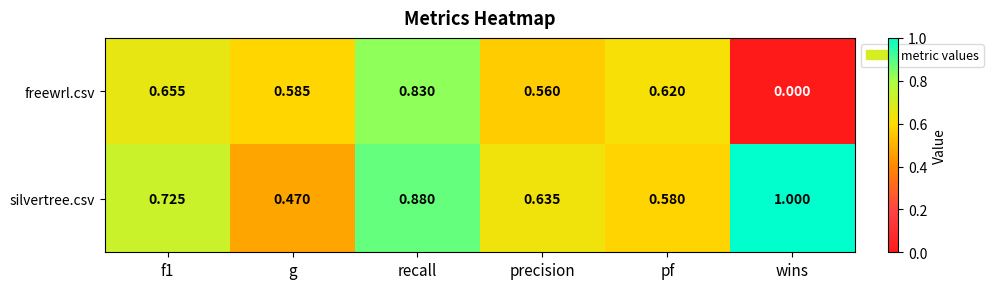

At which category is the sum across all series the highest?

recall